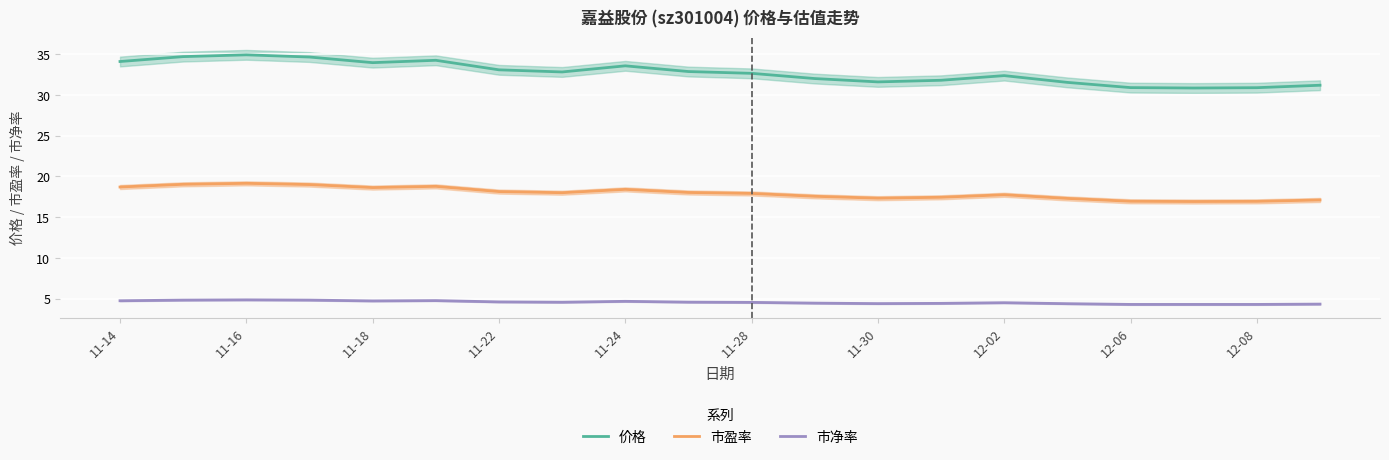

How many interior local peaks does the 市净率 series have?

4